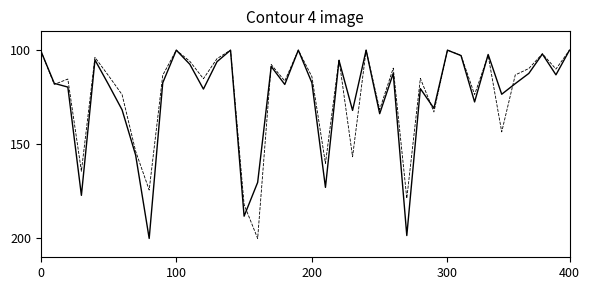

What is the smallest value displayed?

100.0